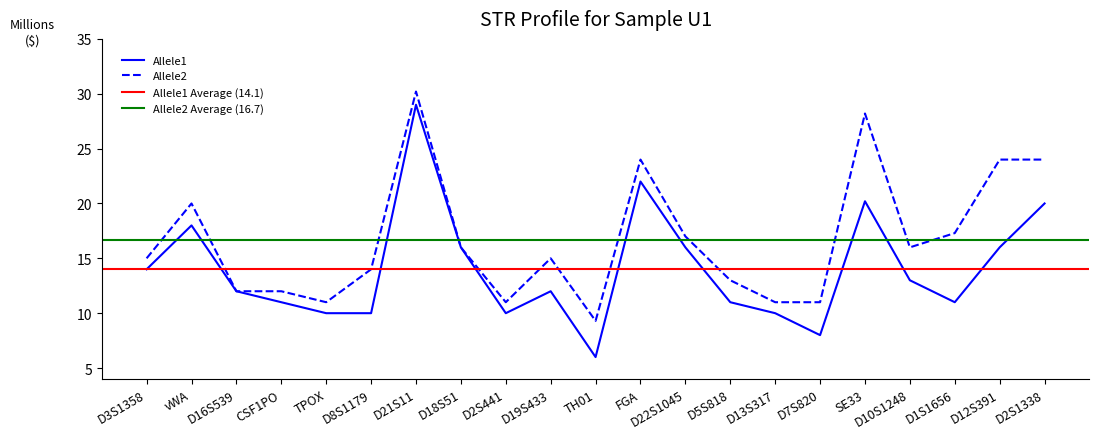

In Allele1, how many points are lower than both neighbors (excluding endpoints)?

4